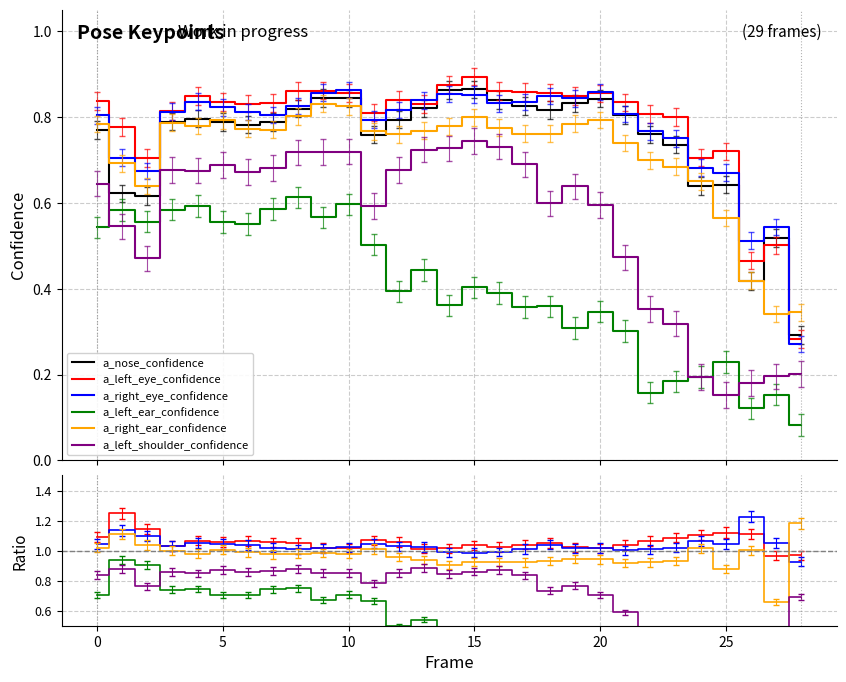

True or false: a_nose_confidence has a value of 0.8 at 16.

True